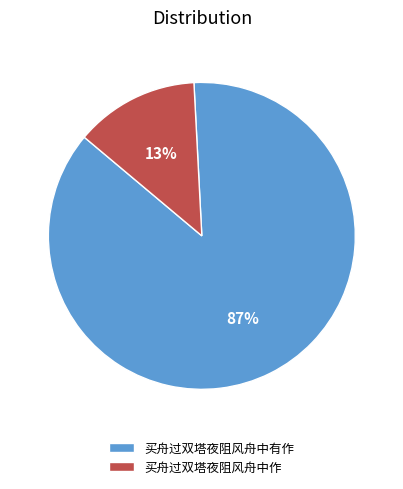

Count the number of slices in the pie.

2